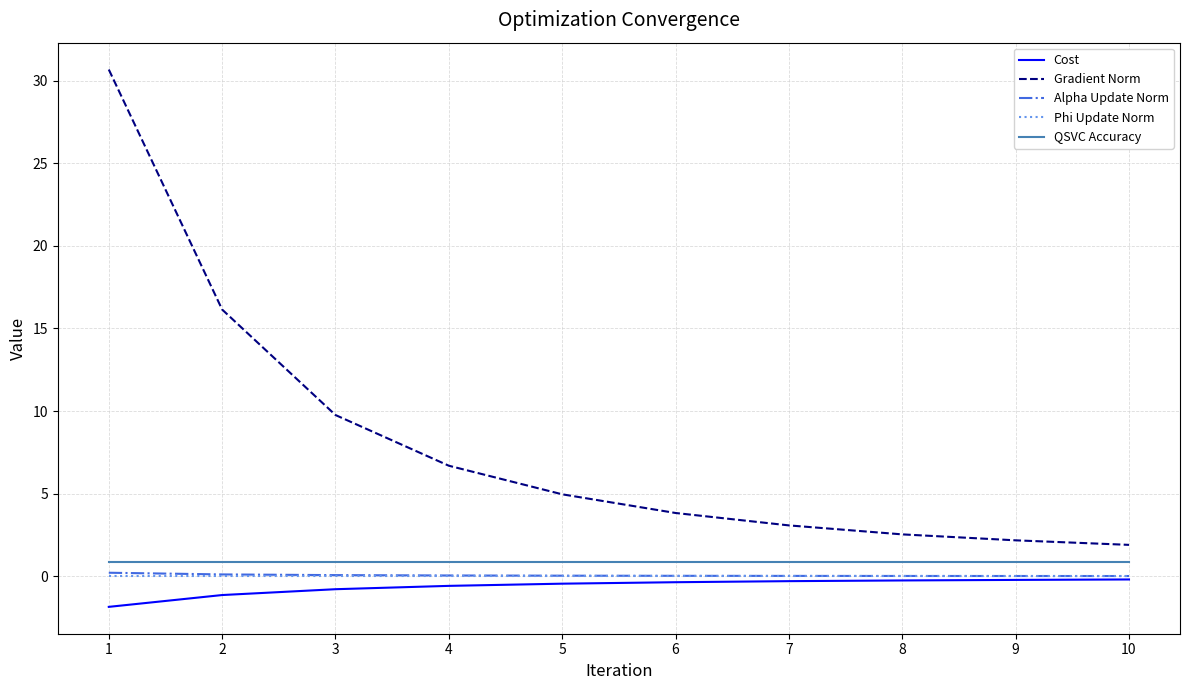

Which series has the largest total across all categories?

Gradient Norm